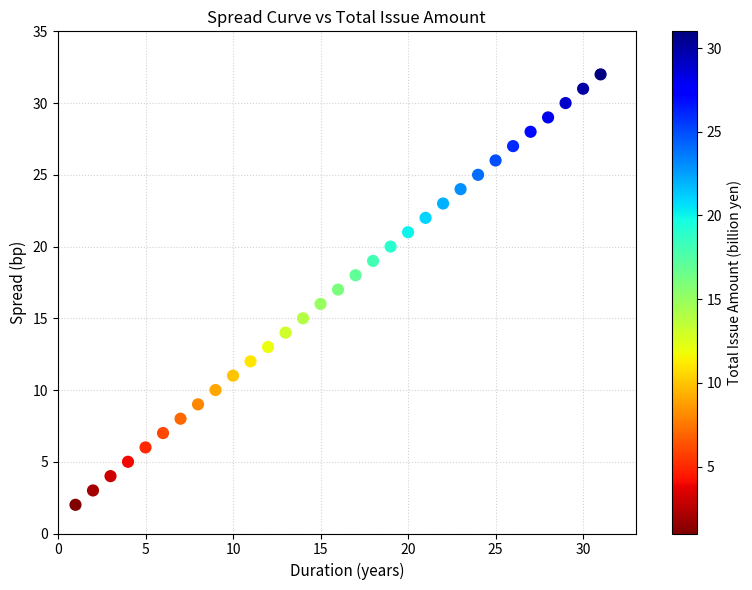

What is the range of X values (max minus min)?

30